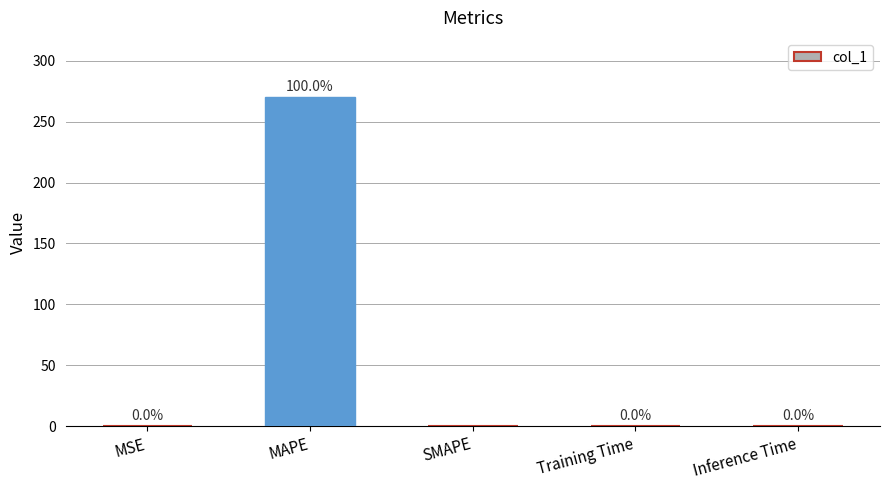

Is it true that the value at SMAPE is 0.0?

True